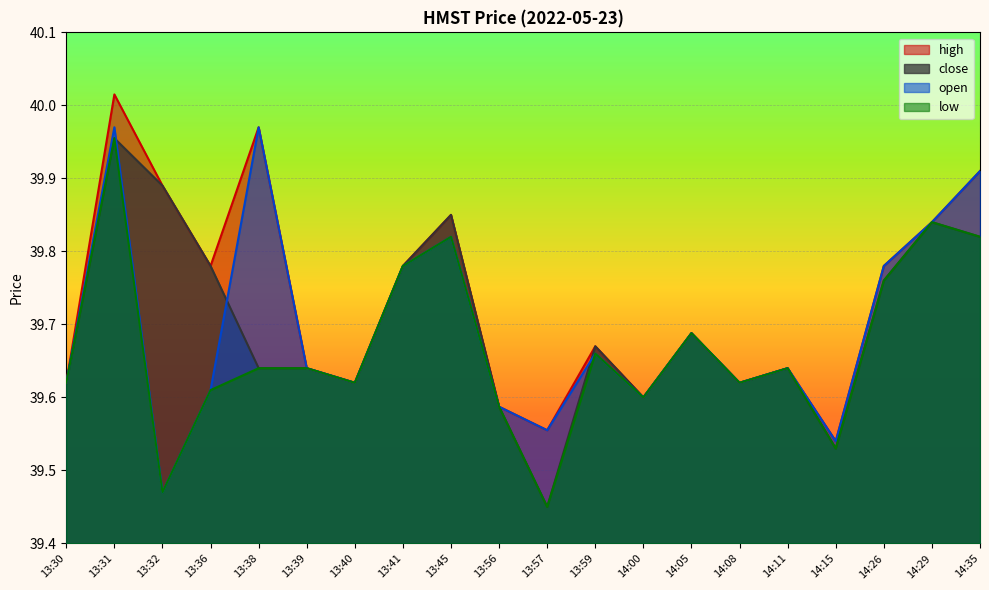

Between 13:32 and 13:57, which series saw the biggest shift?

close